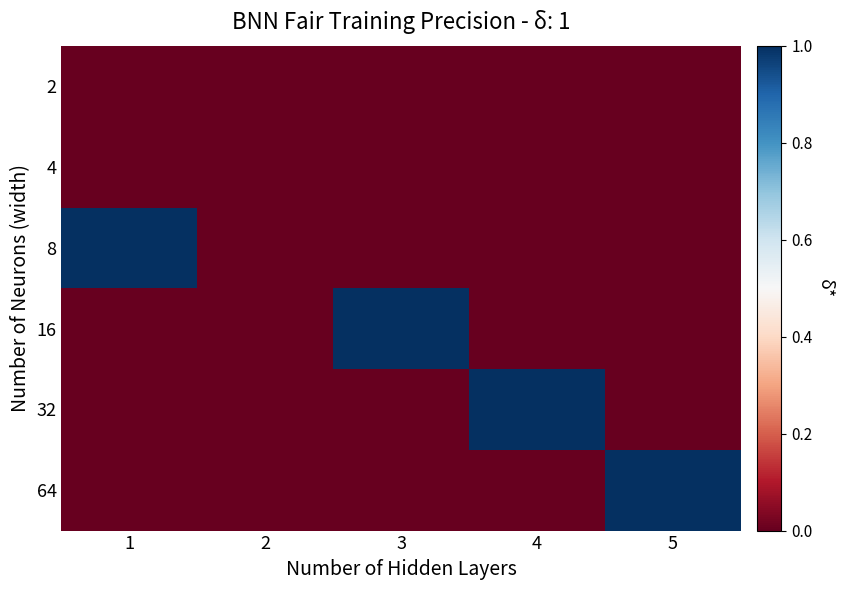

Reading right to left, extract all data points from this chart.

2: 5=0	4=0	3=0	2=0	1=0
4: 5=0	4=0	3=0	2=0	1=0
8: 5=0	4=0	3=0	2=0	1=1
16: 5=0	4=0	3=1	2=0	1=0
32: 5=0	4=1	3=0	2=0	1=0
64: 5=1	4=0	3=0	2=0	1=0